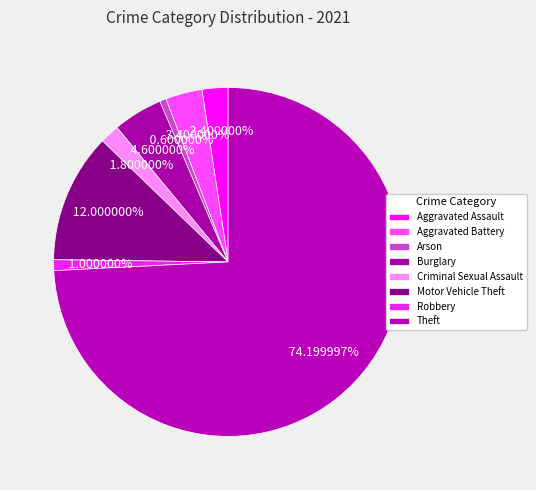

The Robbery slice represents 14% of the pie. True or false?

False